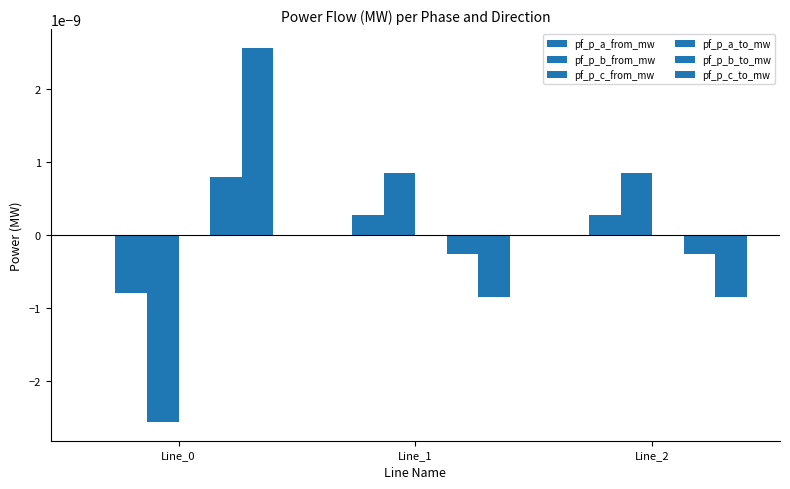

How many groups of bars are there?

3